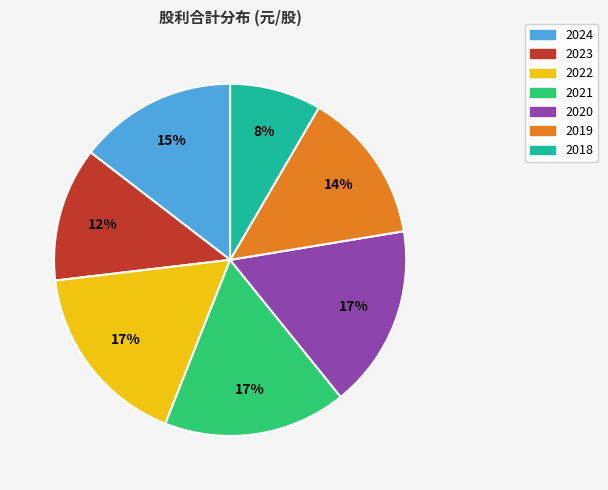

Does any single category account for the majority?

No